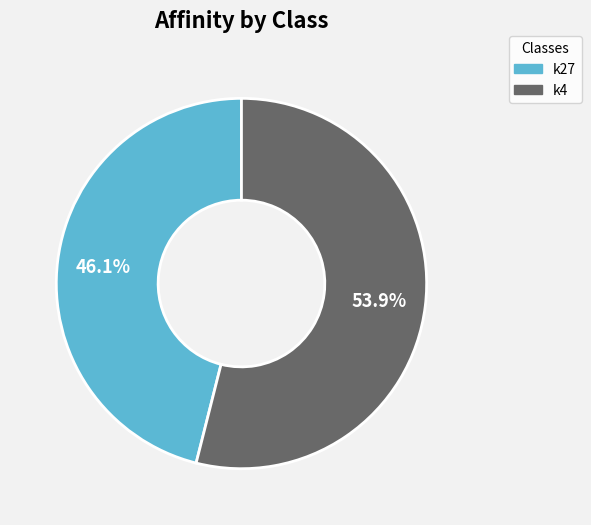

How many segments does this pie chart have?

2